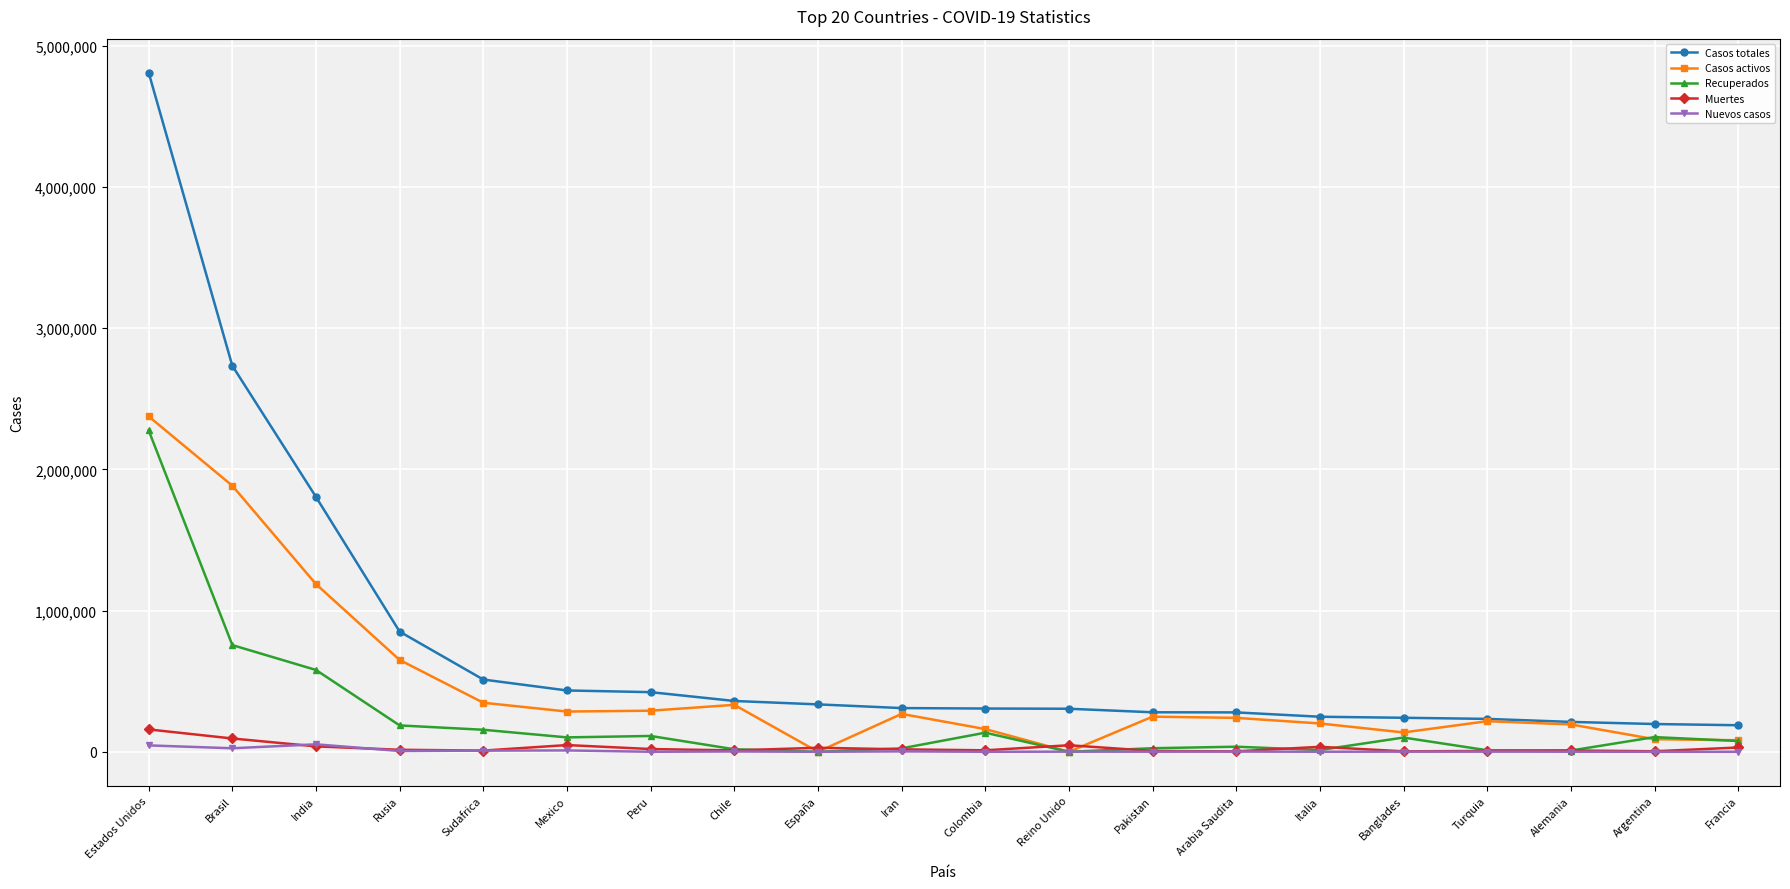

The value of Casos activos at Sudafrica is 347227. True or false?

True